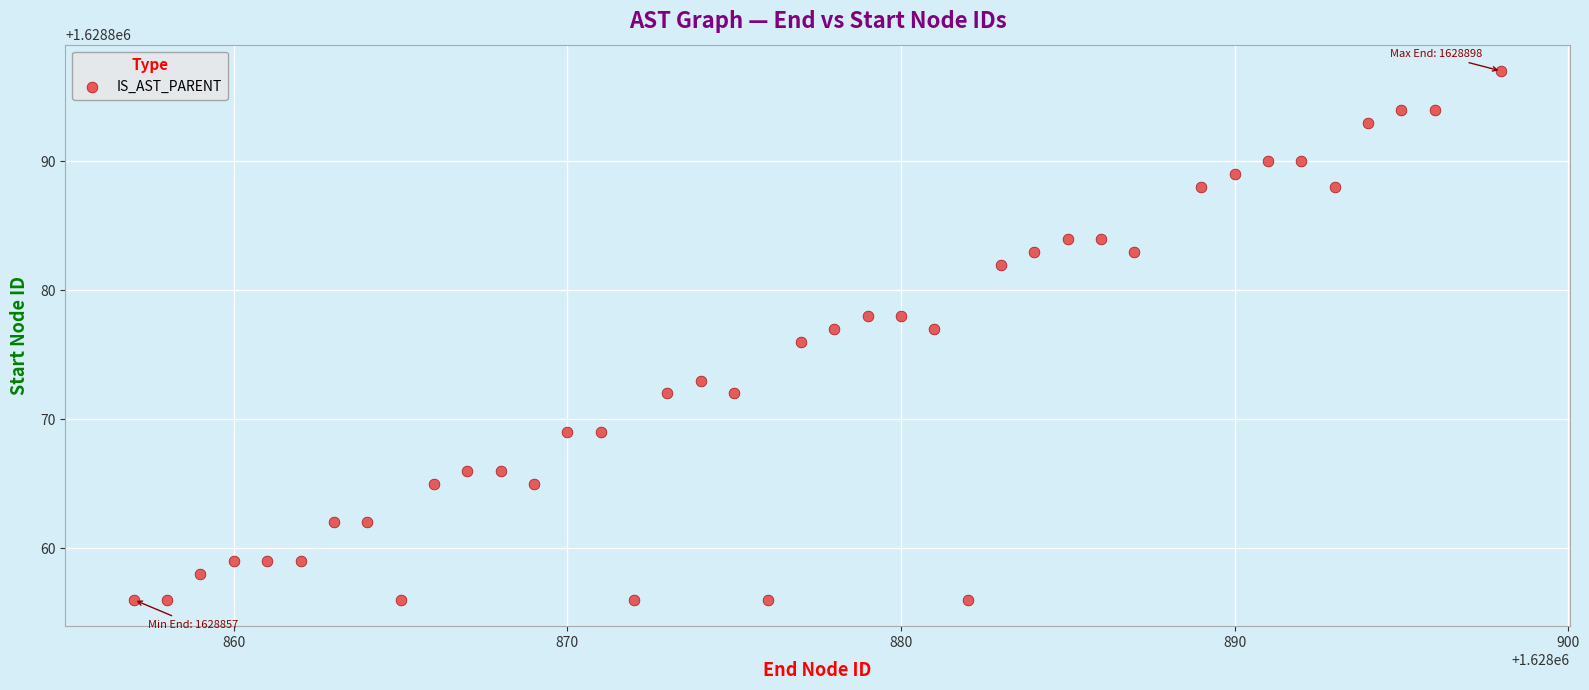

What is the range of X values (max minus min)?

41